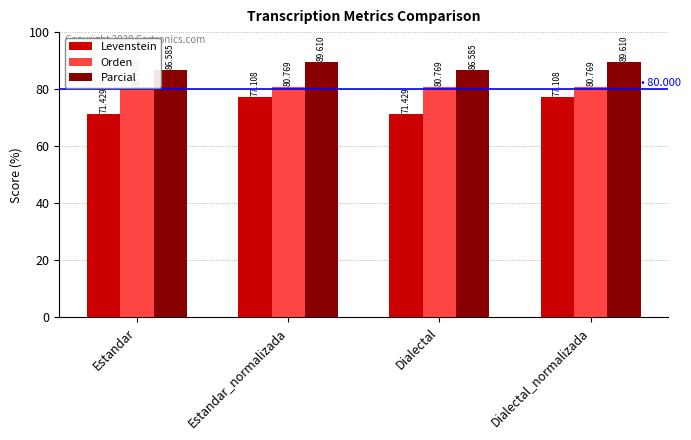

What is the value of the Parcial bar at the 3rd from the left?

86.6